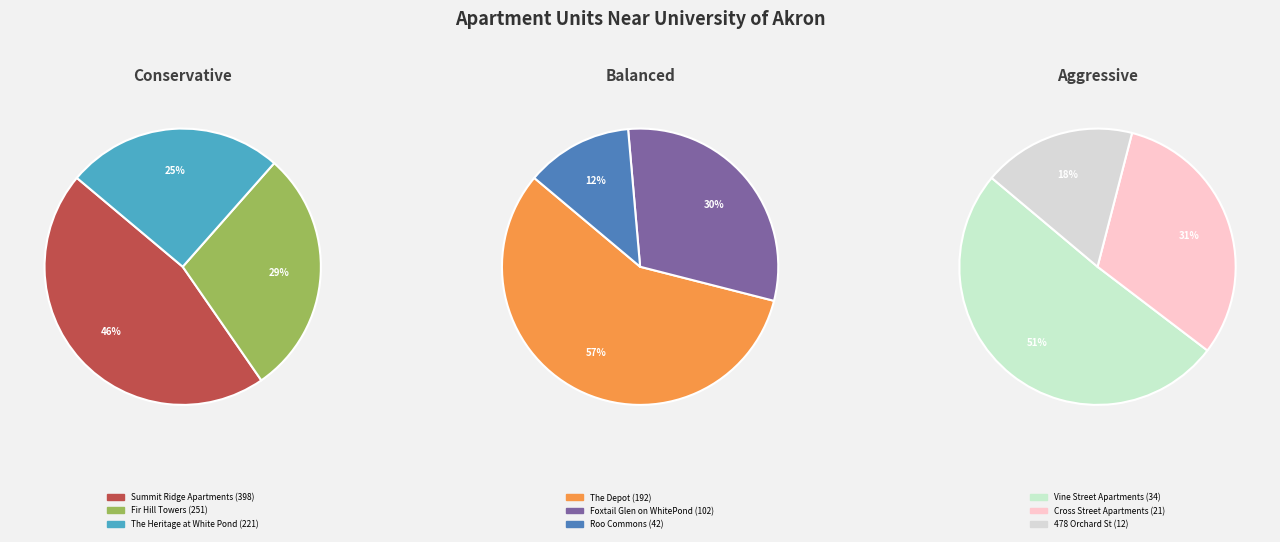

How much of the chart is everything except 478 Orchard St?

99.1%